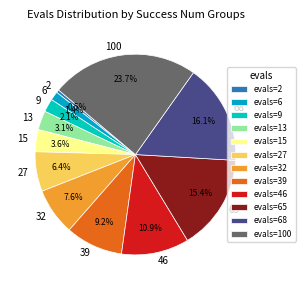

Is it true that 100 is 9% of the pie?

False